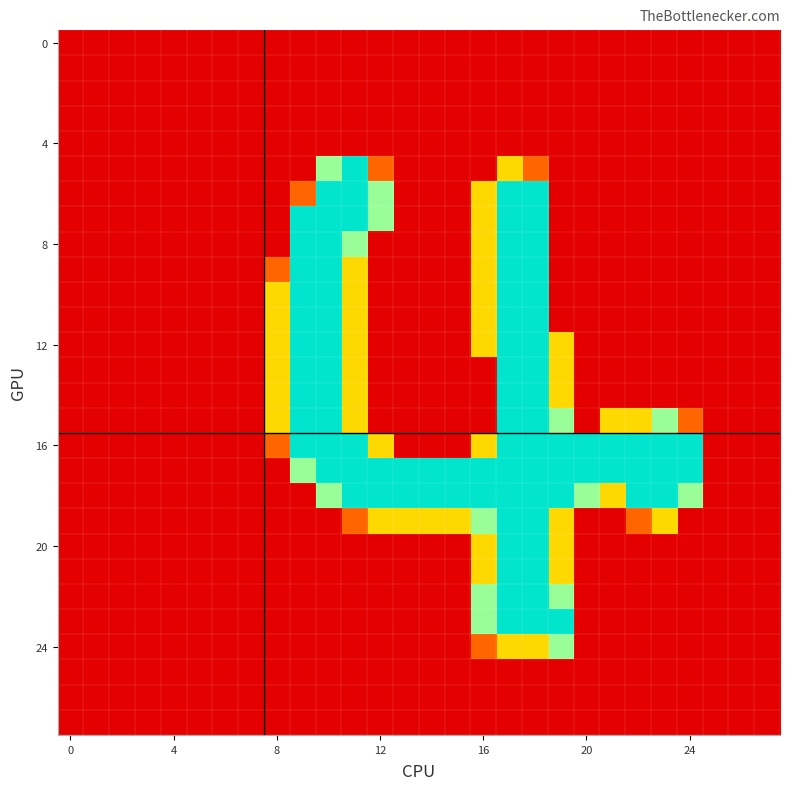

At how many categories does at least one series exceed 207?

16